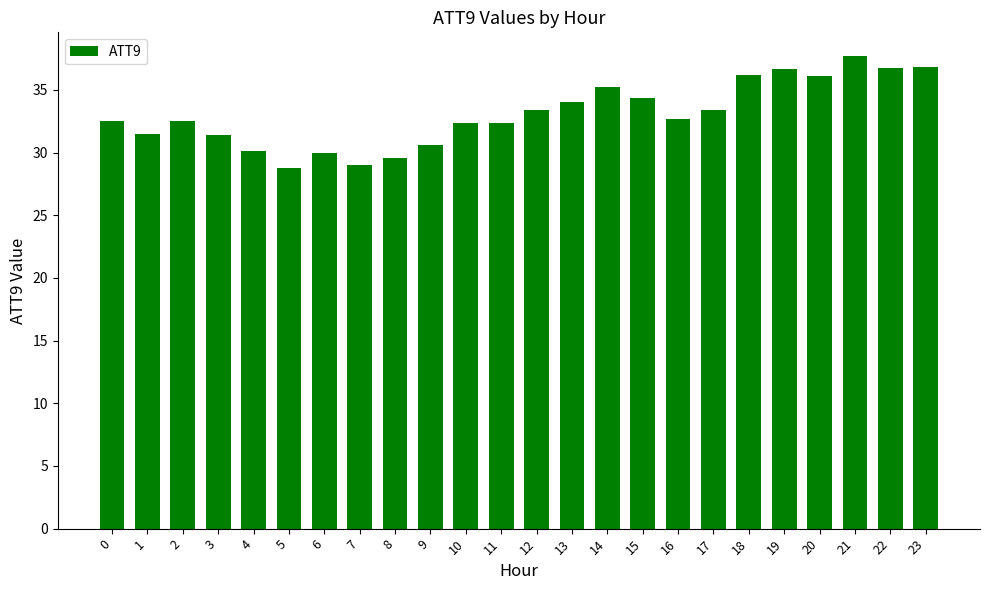

What is the value of the 9th bar from the left?

29.6